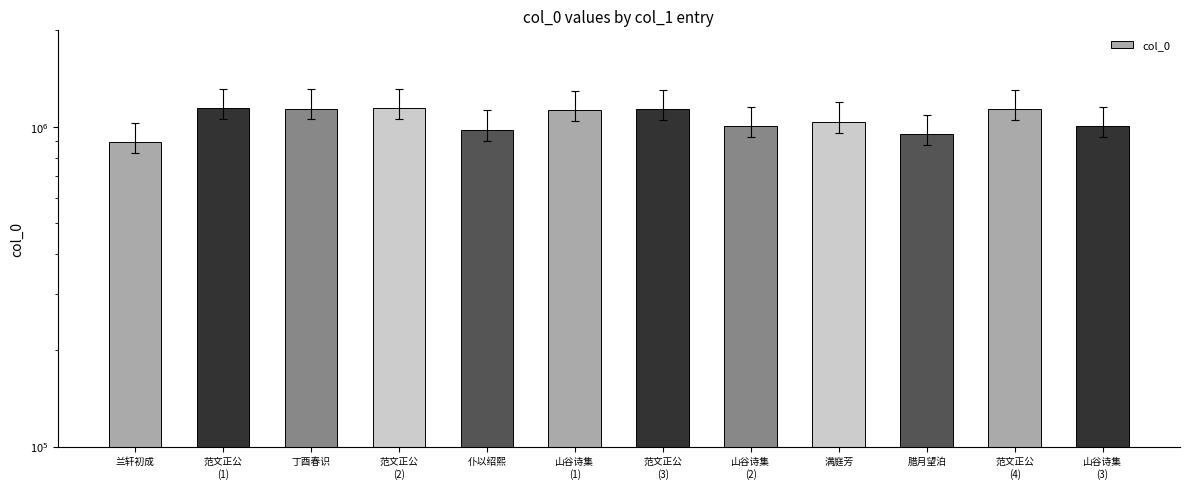

How many distinct data groups are displayed?

1